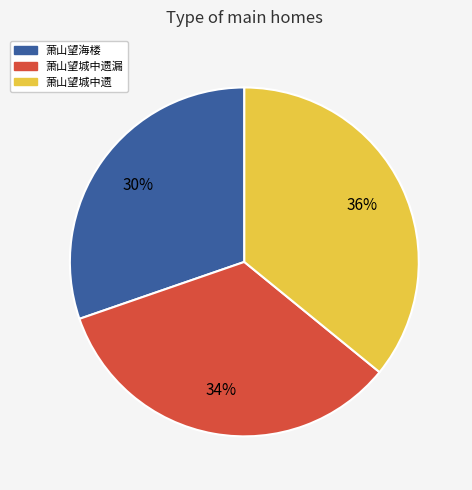

Is there a majority slice in this chart?

No